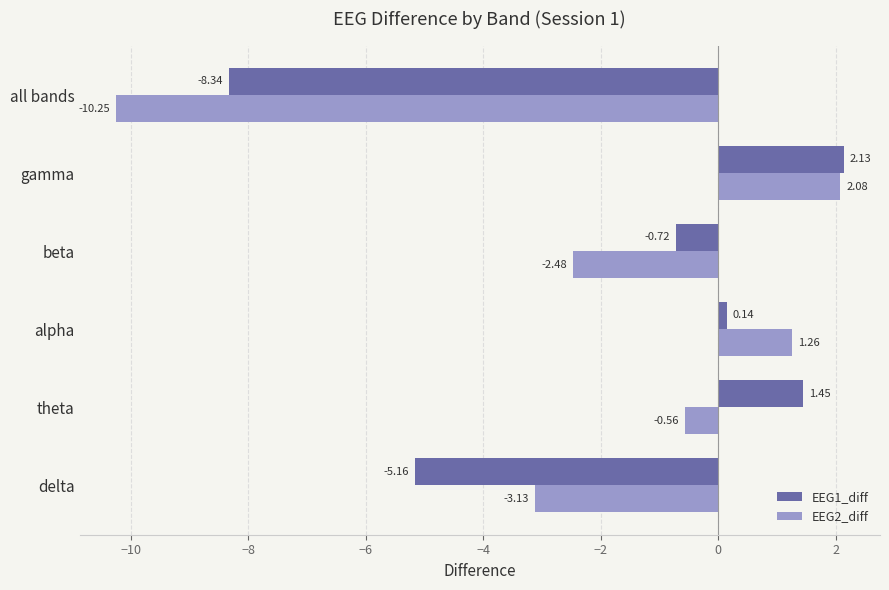

How many values in EEG1_diff are below zero?

3